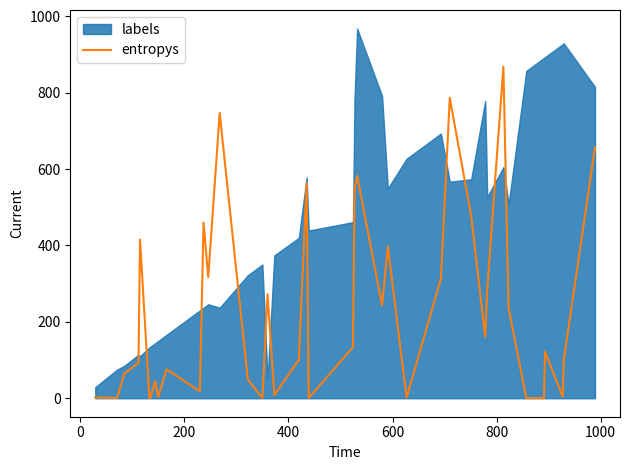

What is the maximum value for entropys?

868.3